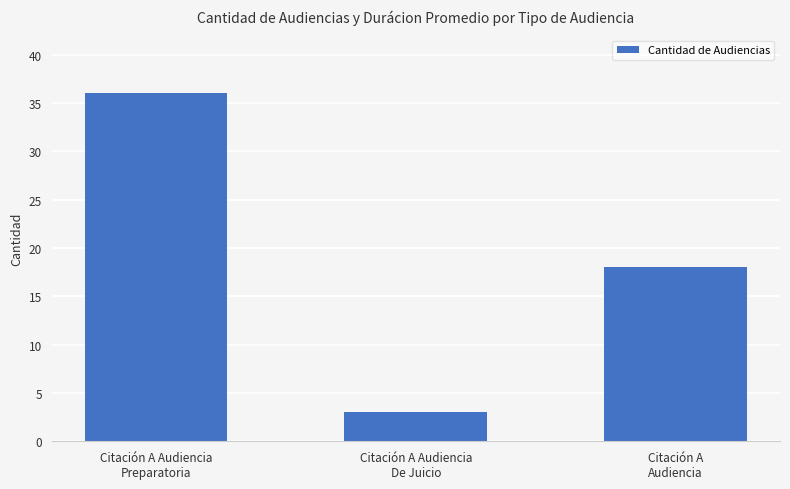

What position from the left is Citación A Audiencia
Preparatoria?

1